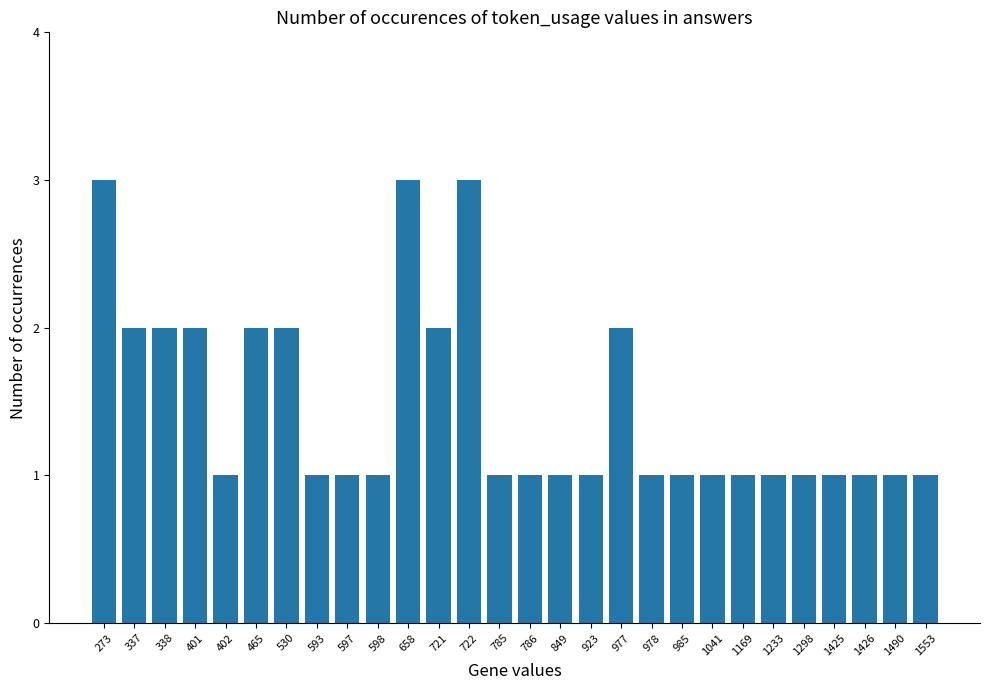

What is the ratio of the value at 658 to the value at 337?

1.5